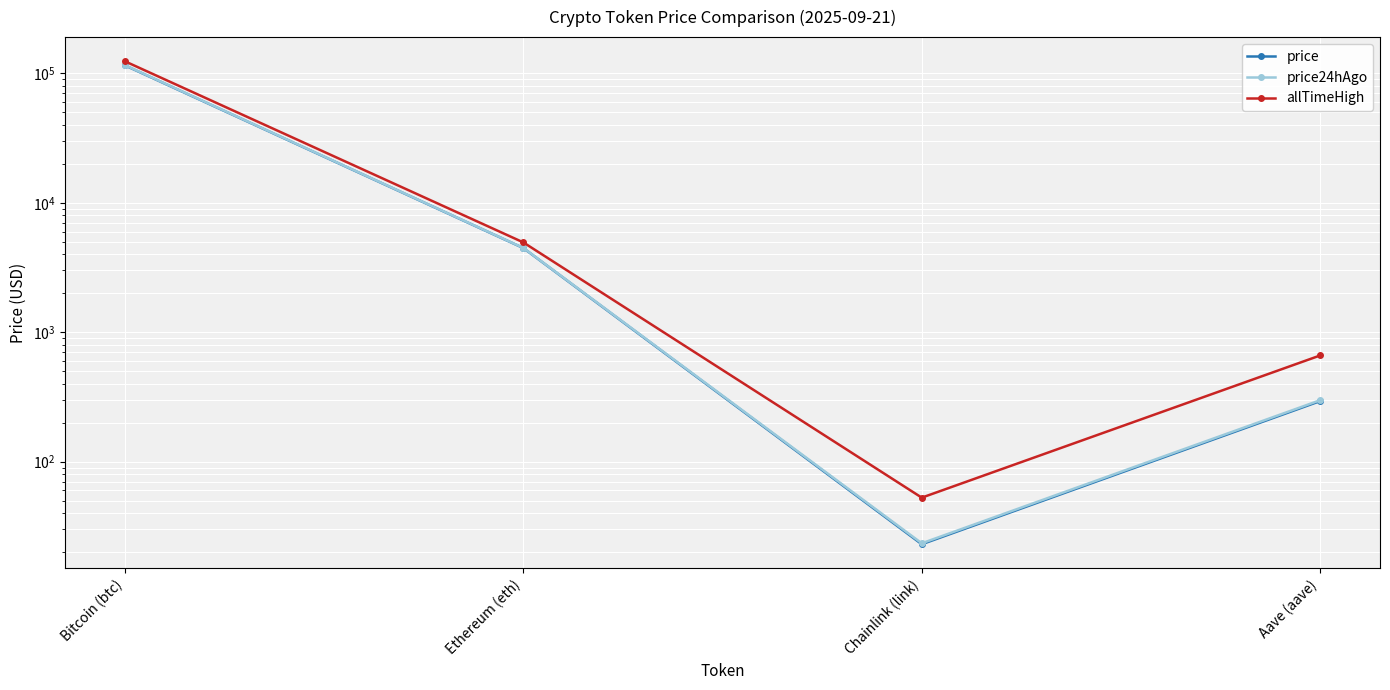

Which category has the highest value across all series?

Bitcoin (btc)